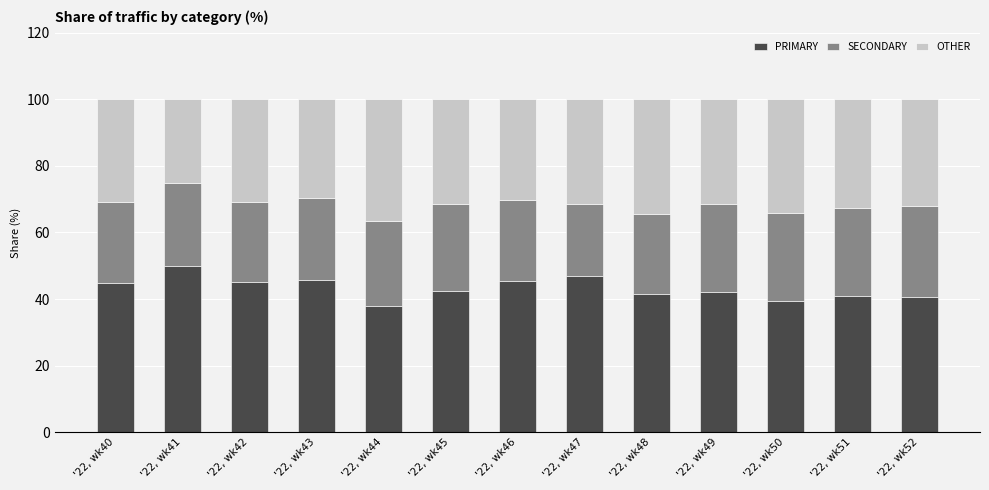

What is the difference between the second highest and minimum values in the PRIMARY series?

9.1